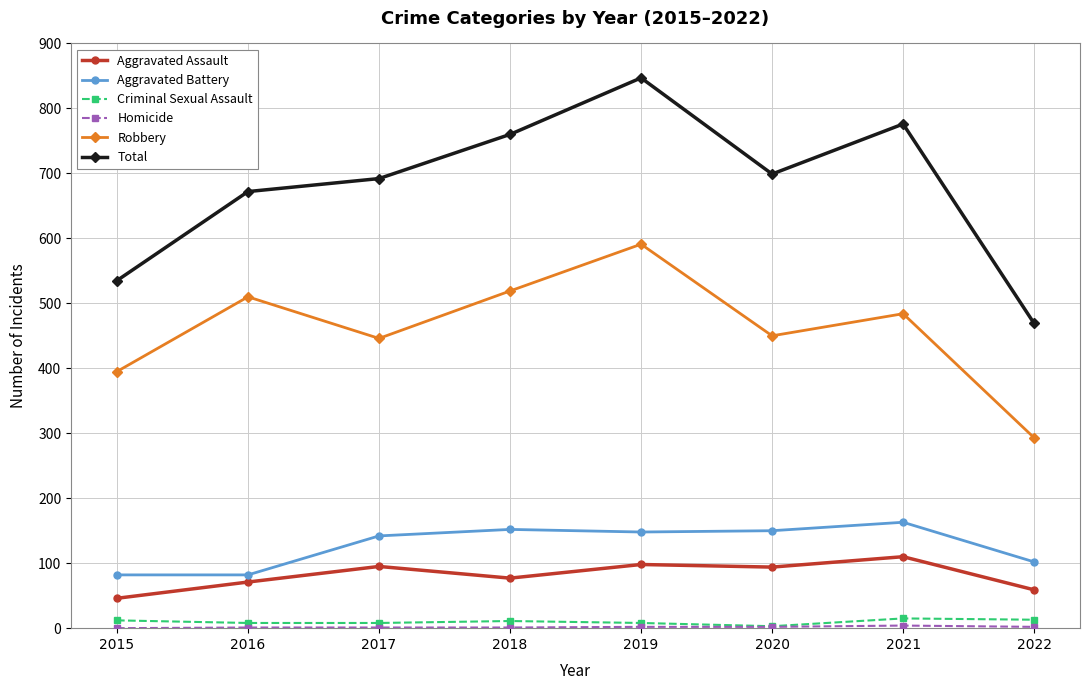

At which label does Robbery reach its minimum?

2022